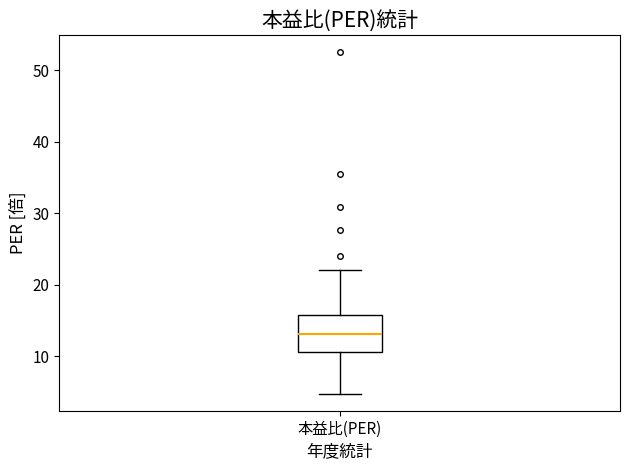

Where does the lower whisker of the box for 本益比(PER) end on the y-axis? The values are not printed on the chart, so give them approximately, as read against the axis.

5